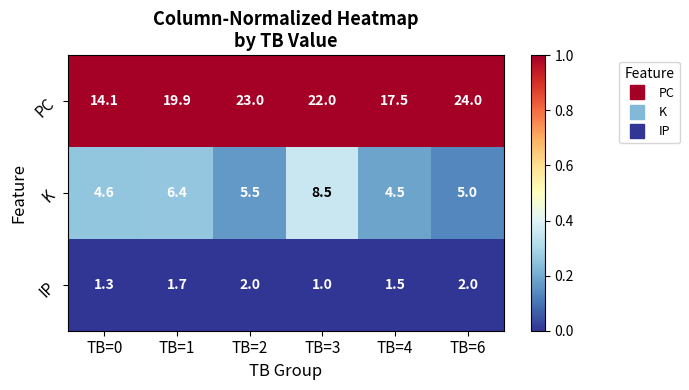

Rank the series by their maximum value, from highest to lowest.

PC, K, IP